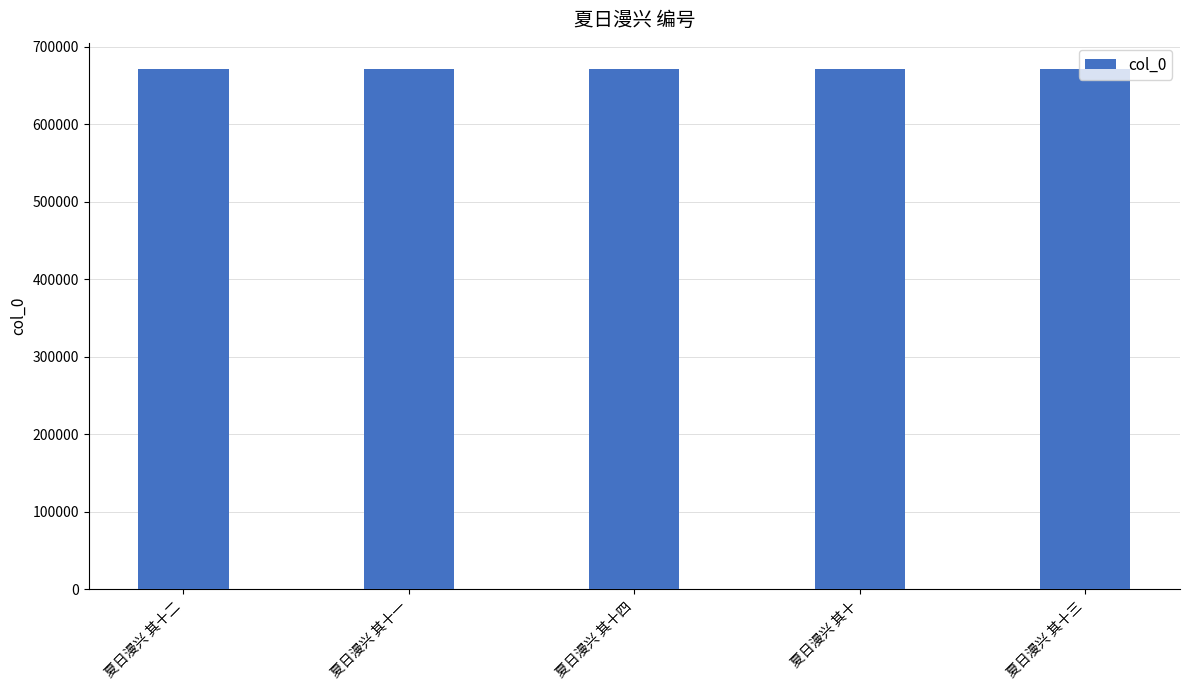

Does the chart contain any negative values?

No